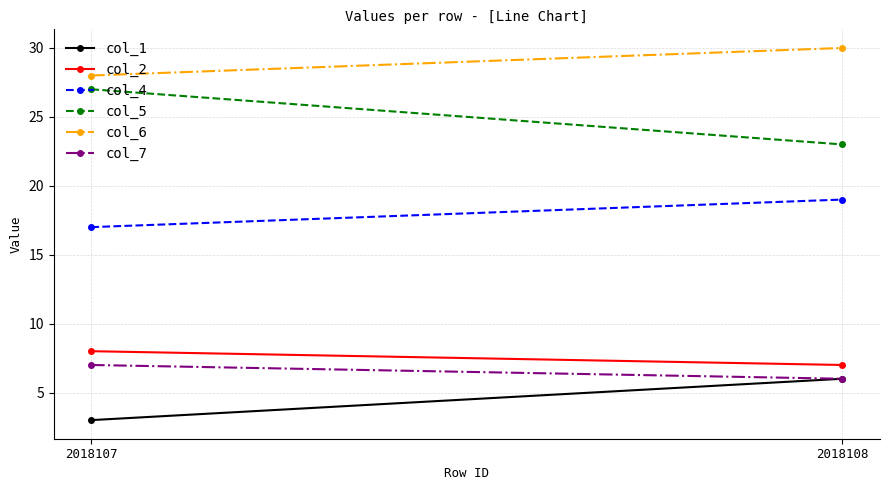

How many values in the col_4 series are below 19?

1